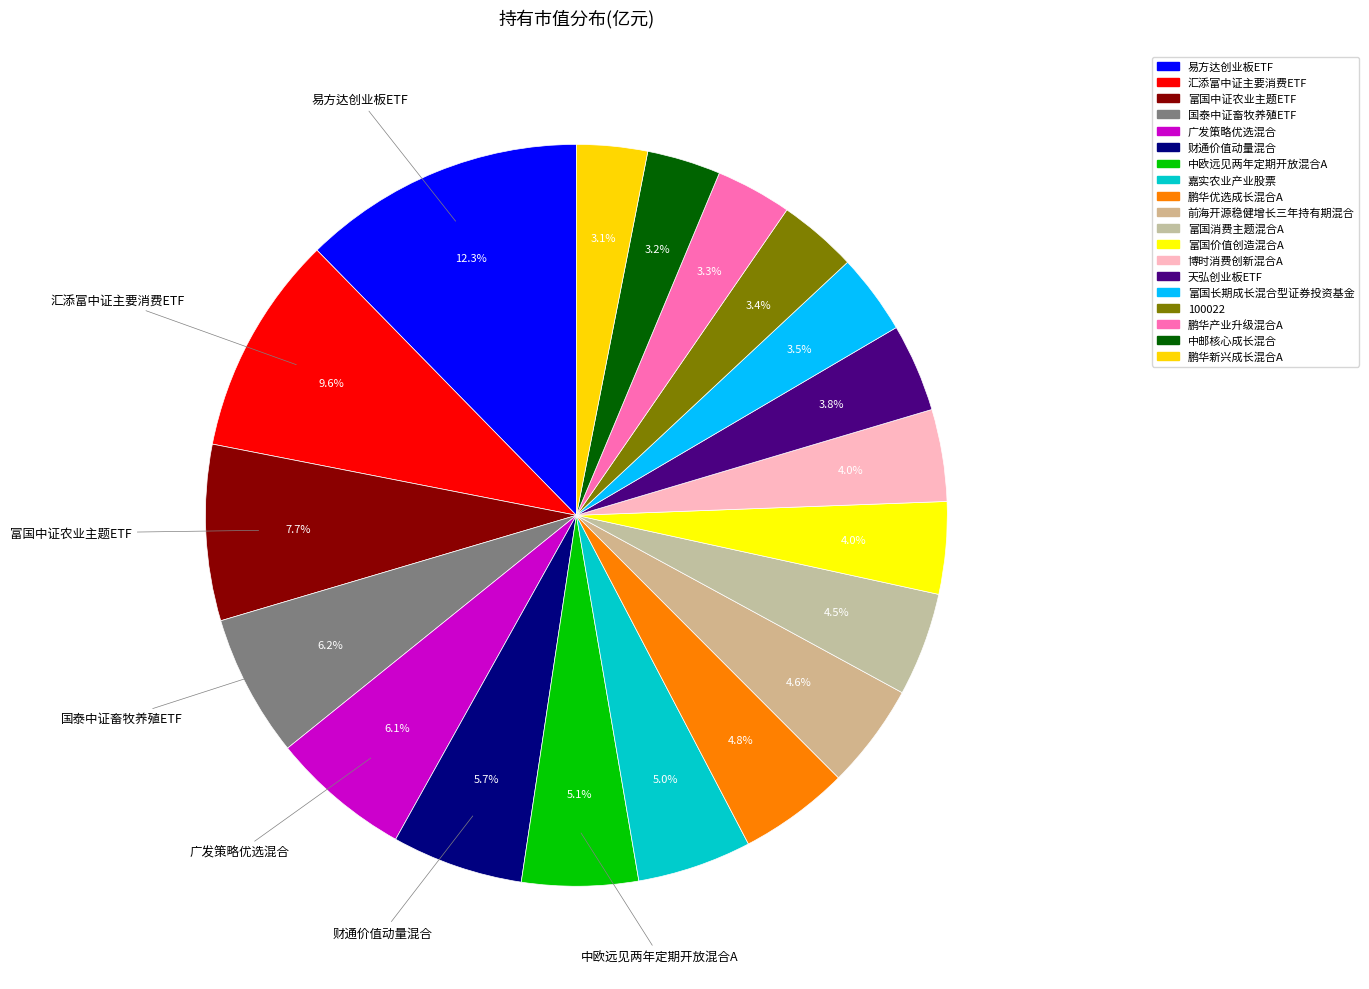

The 中欧远见两年定期开放混合A slice represents 5% of the pie. True or false?

True